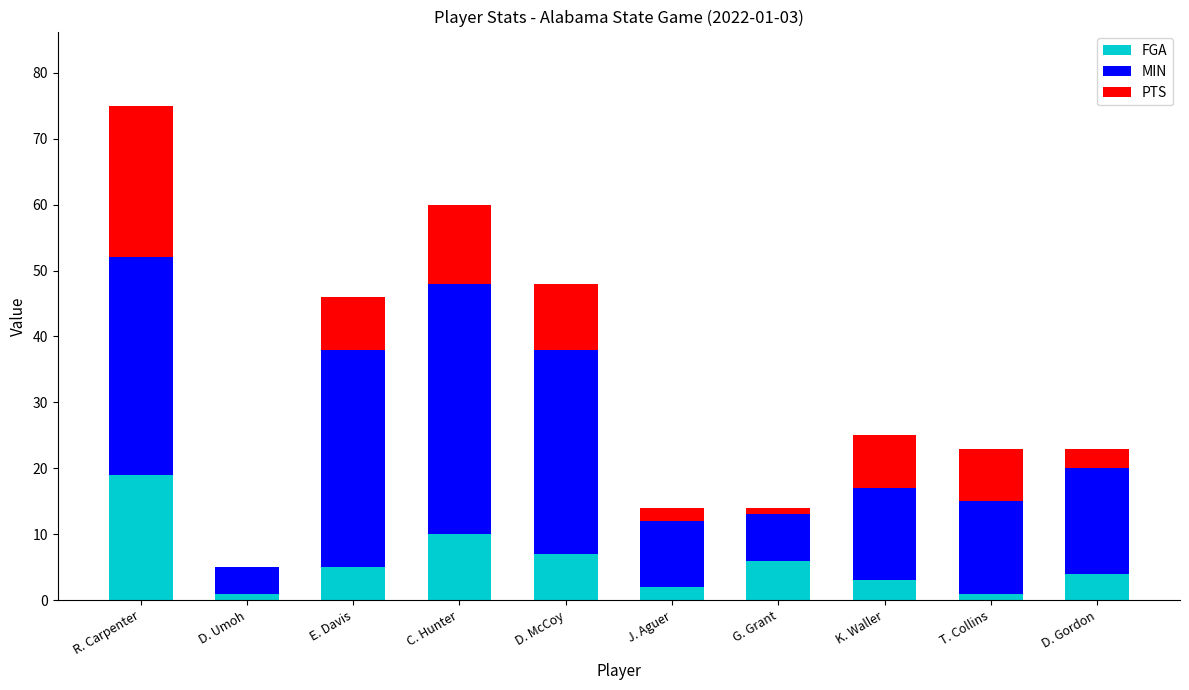

Are the bars horizontal?

No